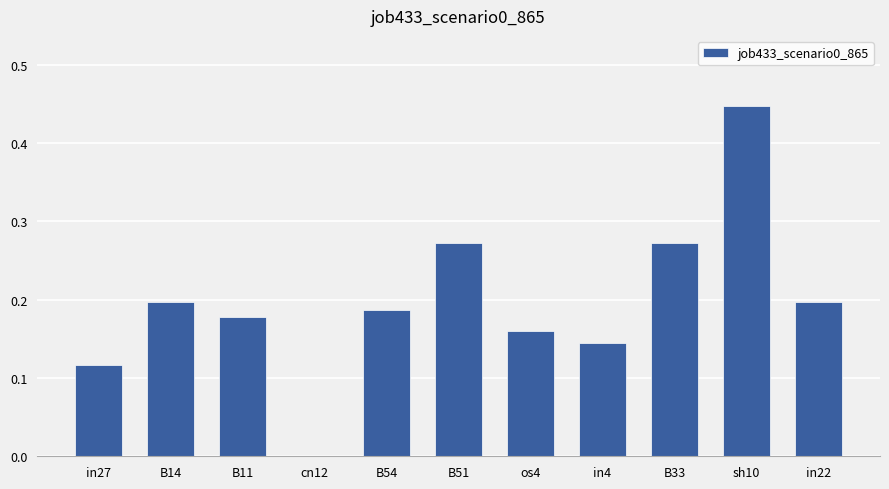

Where is the data nearest to the value 0?

cn12